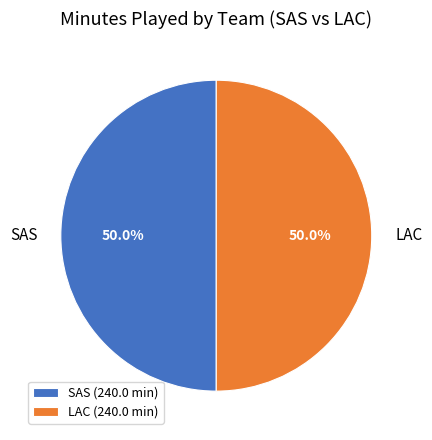

What is the ratio of the value at SAS to the value at LAC?

1.0